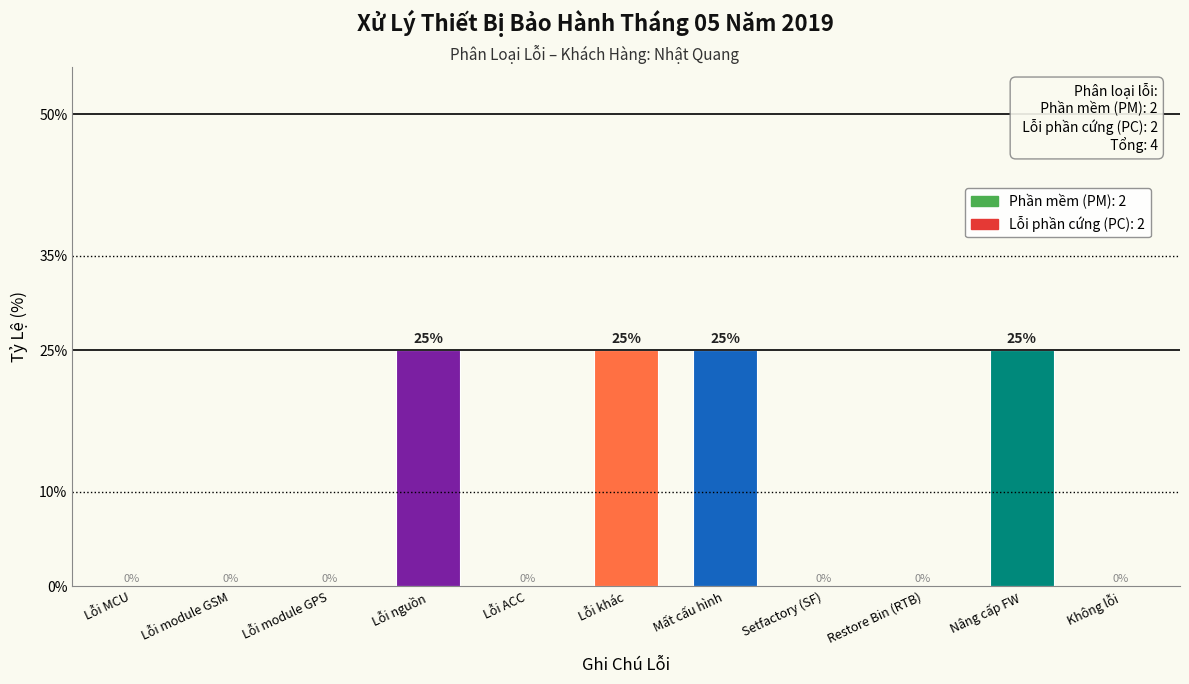

The value at Không lỗi is 0. True or false?

True